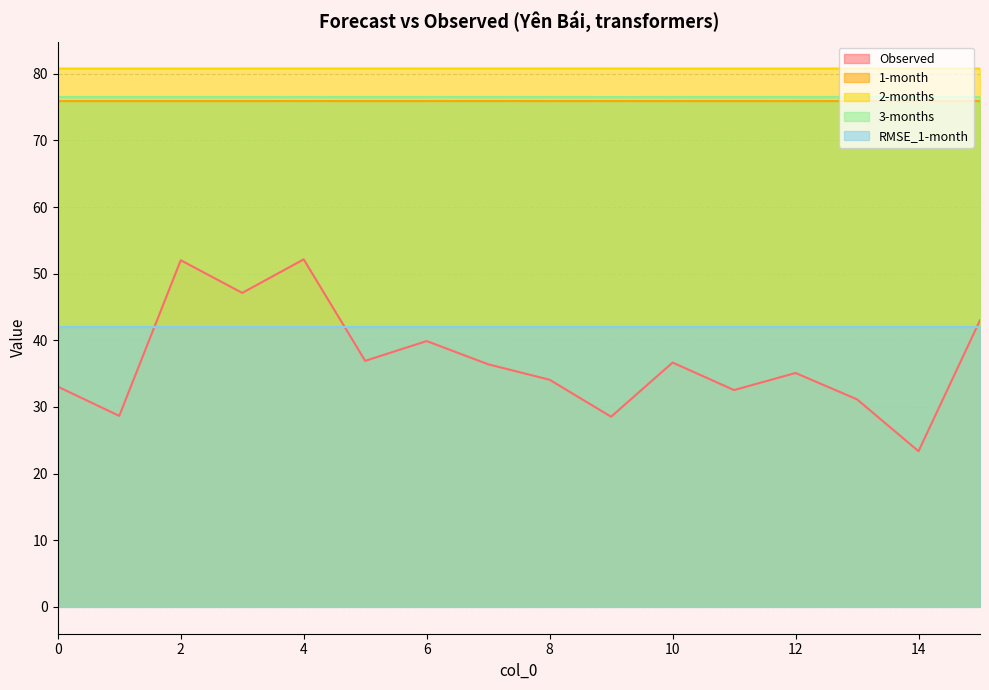

Is it true that Observed equals 31.1 at 13?

True